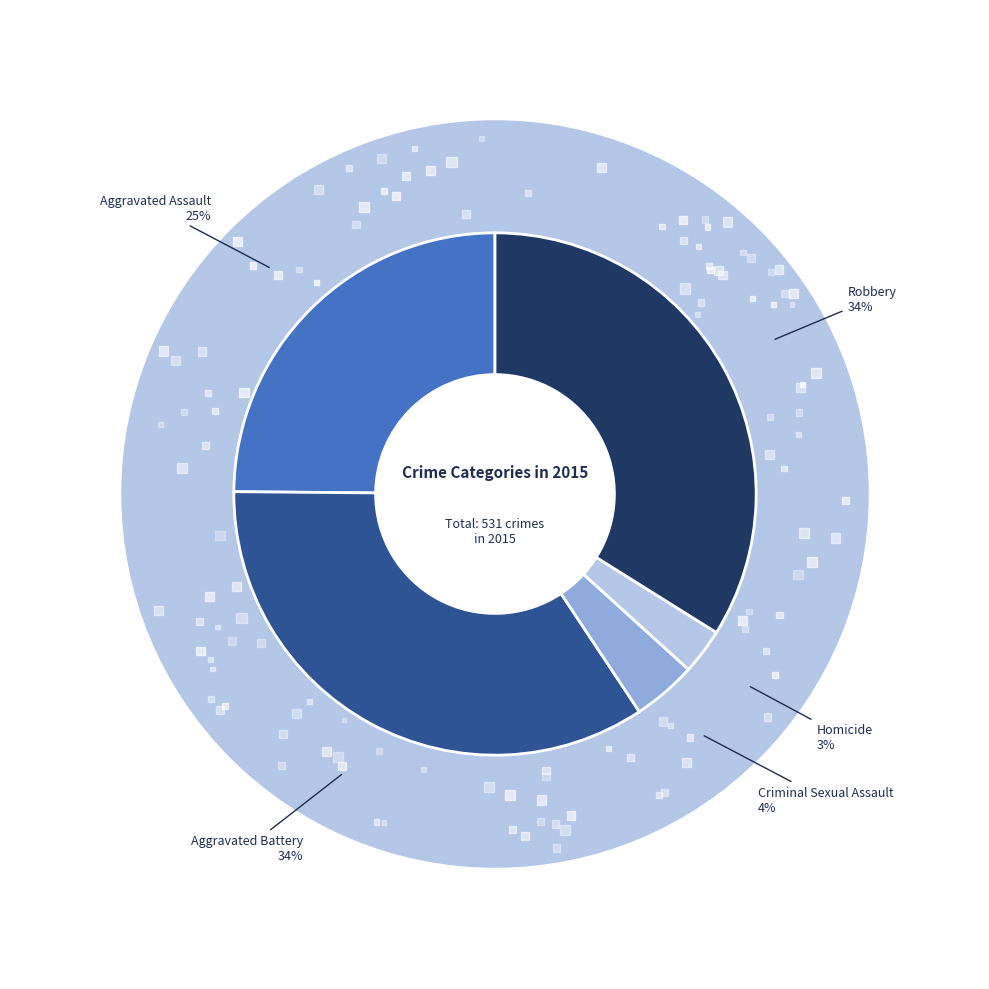

True or false: Homicide accounts for 10% of the total.

False